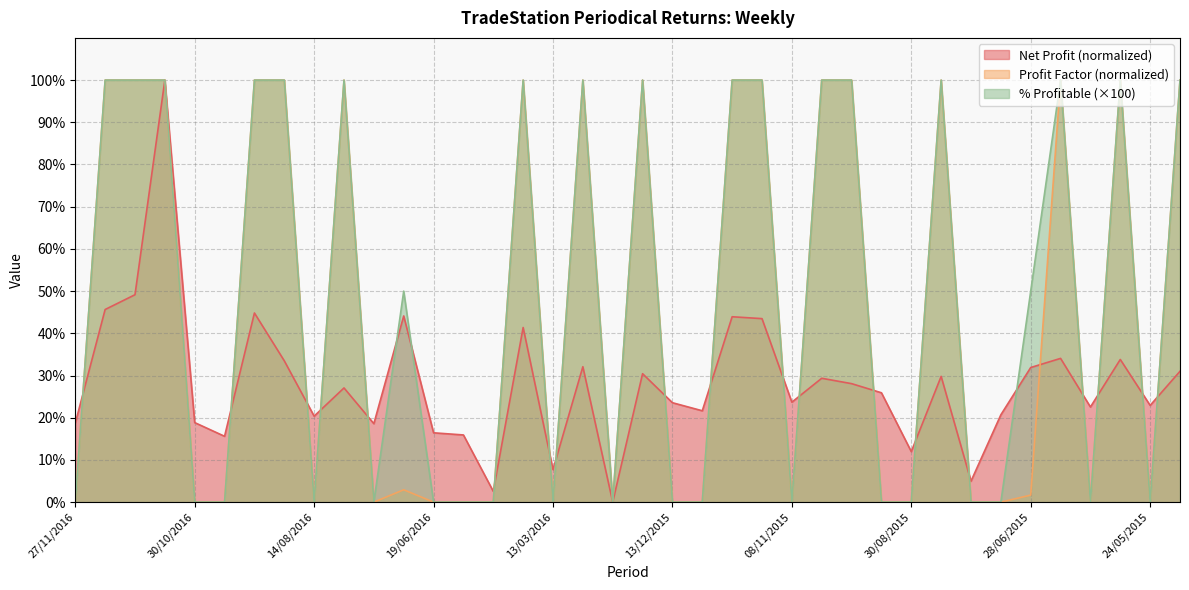

What is the approximate value of Net Profit at 29/11/2015?

21.6